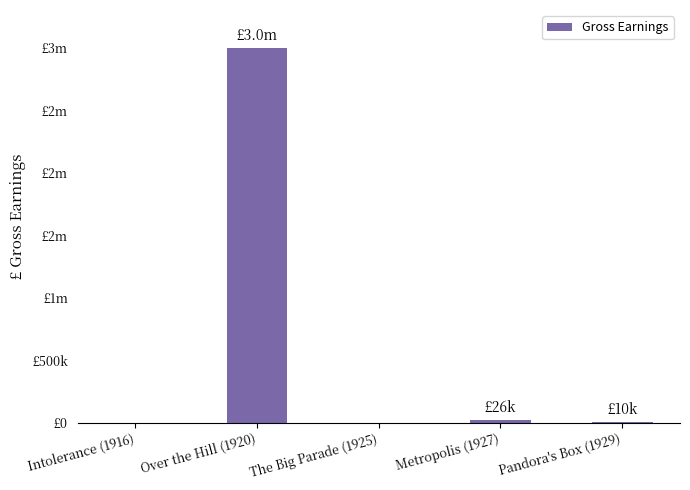

True or false: the data shows 12879 at Metropolis (1927).

False